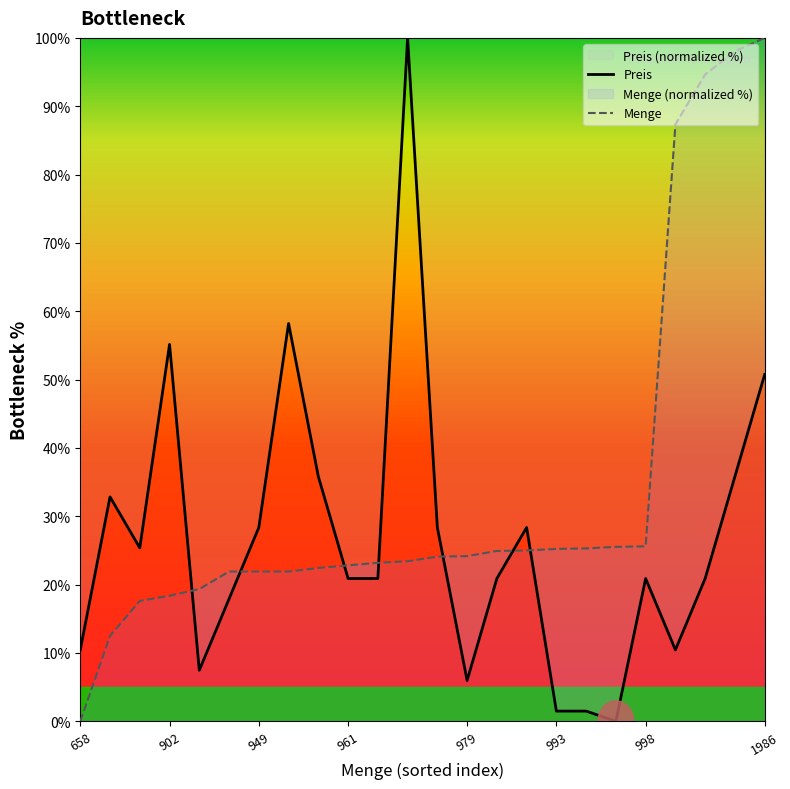

What is the approximate value of Menge at 22?

98.0